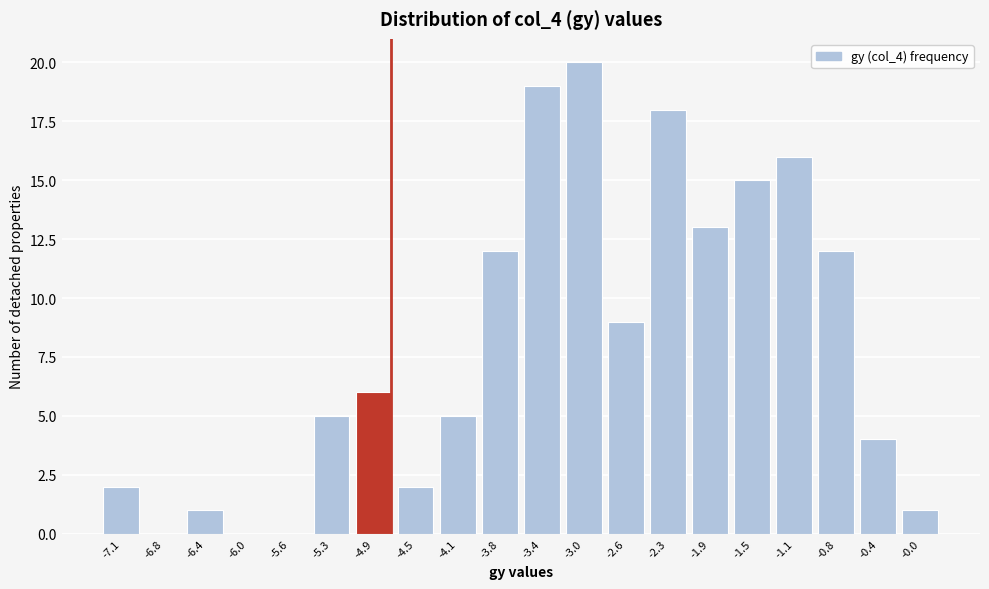

Reading right to left, transcribe all the data shown in this chart.

-0.0=1	-0.4=4	-0.8=12	-1.1=16	-1.5=15	-1.9=13	-2.3=18	-2.6=9	-3.0=20	-3.4=19	-3.8=12	-4.1=5	-4.5=2	-4.9=6	-5.3=5	-5.6=0	-6.0=0	-6.4=1	-6.8=0	-7.1=2